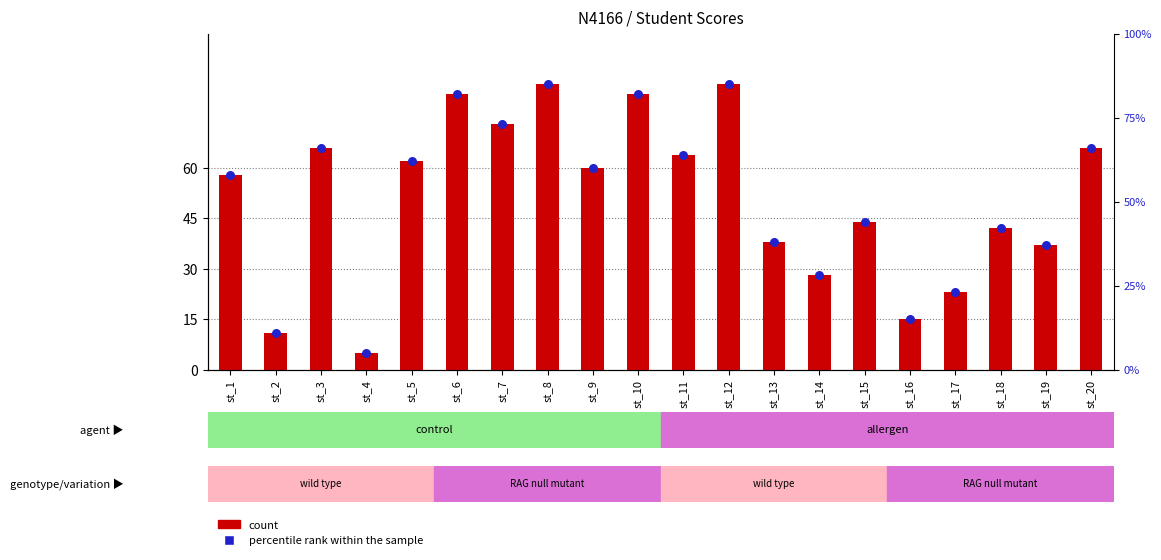

At how many categories does at least one series exceed 71?

5